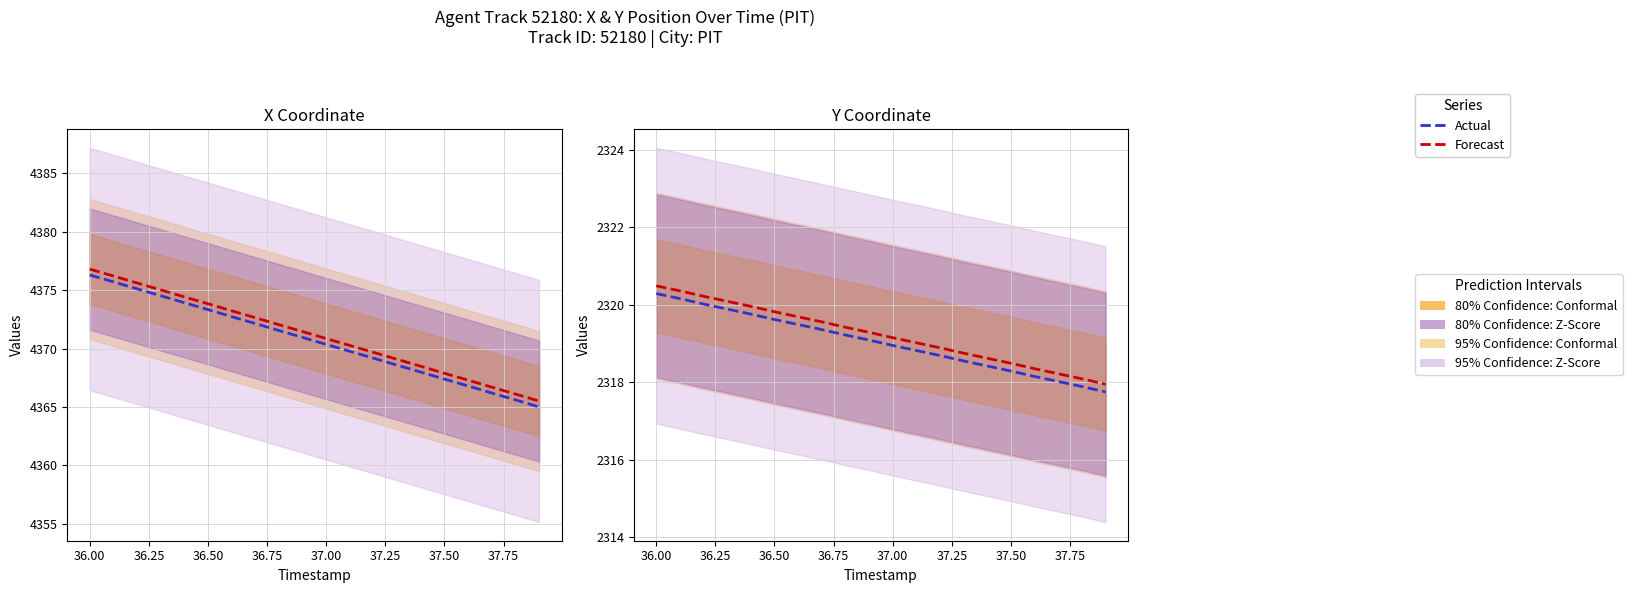

What is the average value of the Forecast series?

2319.2